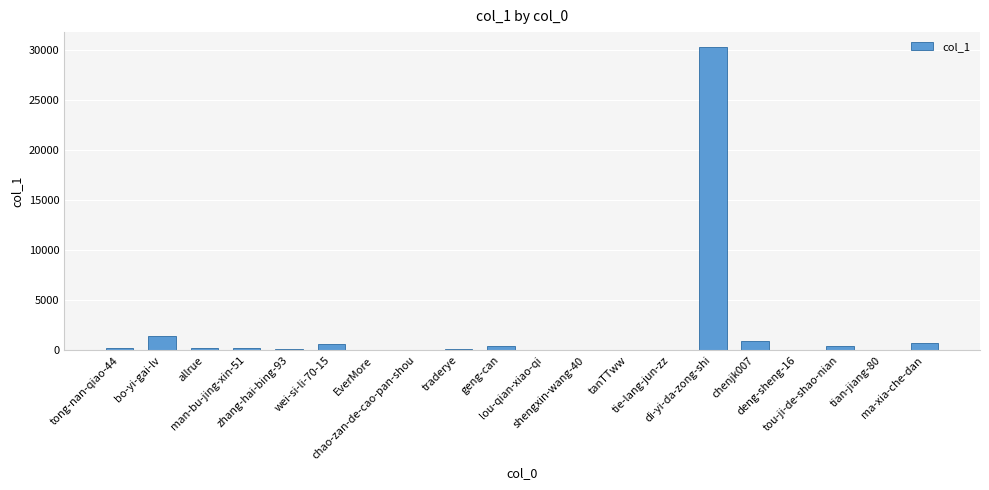

The chart shows a value of 11 at tian-jiang-80. True or false?

False